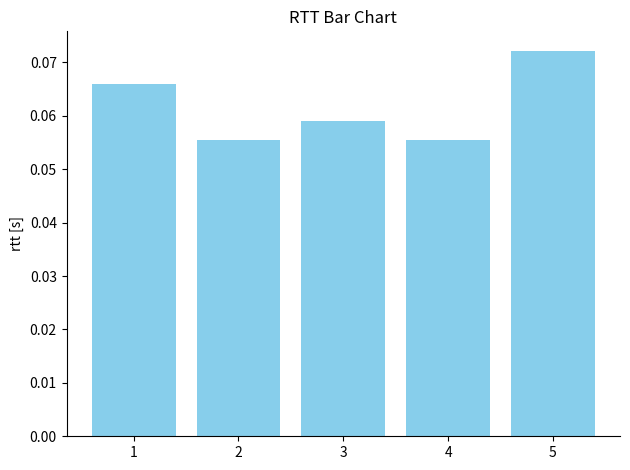

What is the sum of all values?

0.3